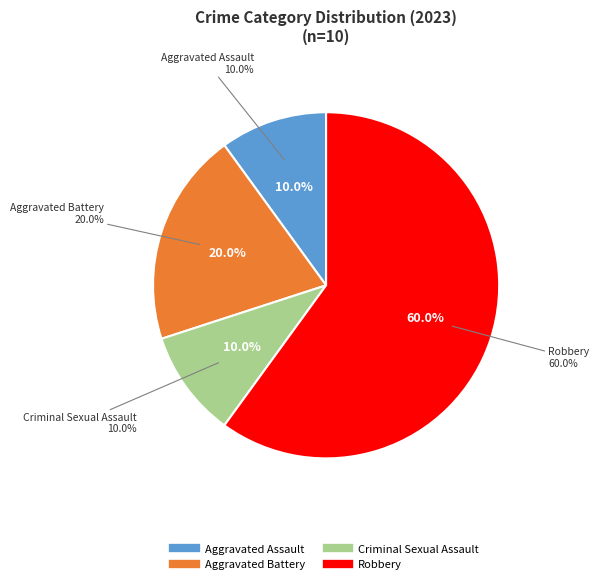

Is it true that Robbery is 51% of the pie?

False